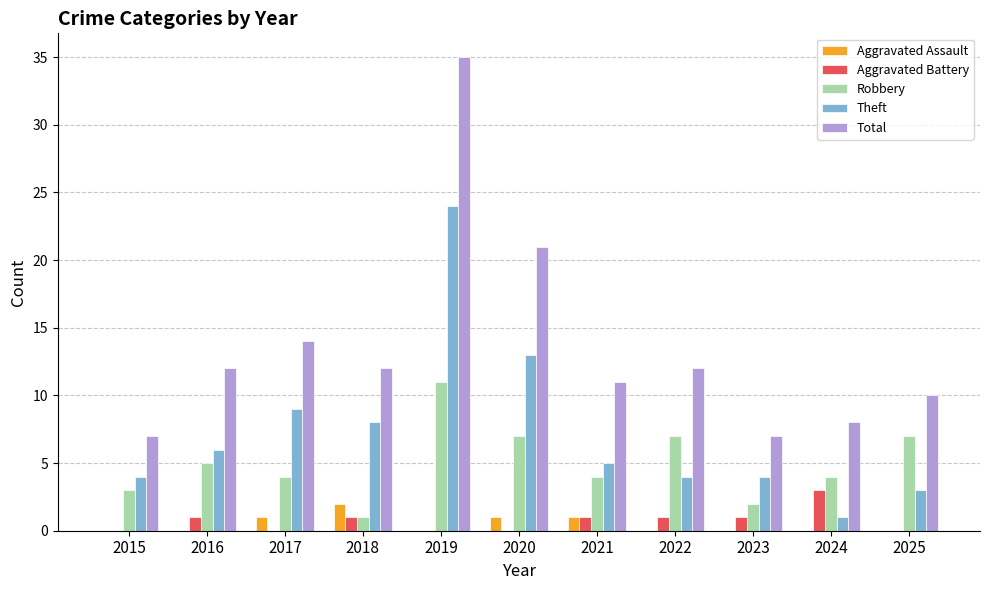

How many series are shown in this chart?

5